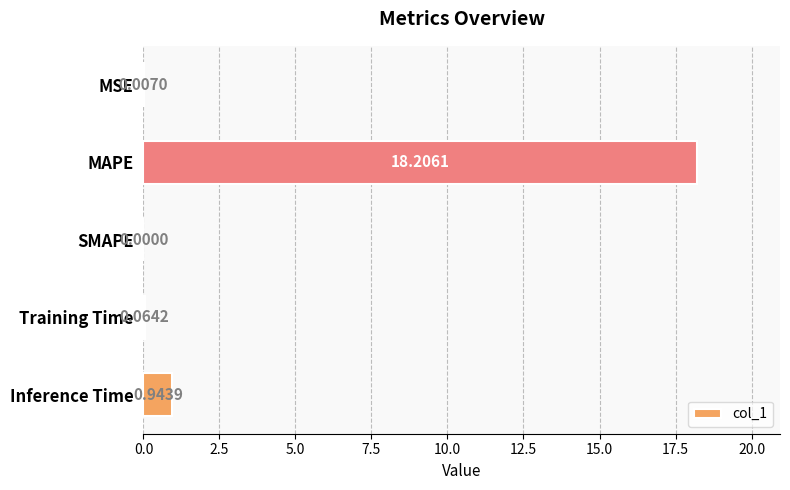

Where is the data nearest to the value 9?

Inference Time